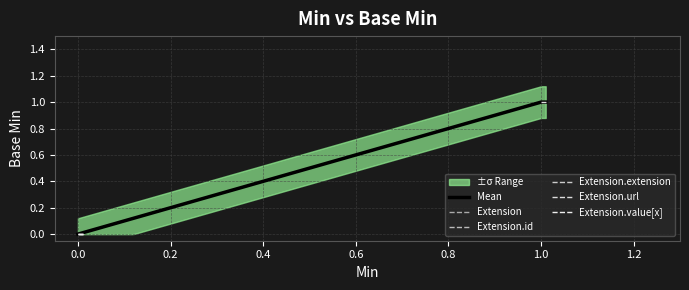

What is the difference between the Min values at 0 and 3?

1